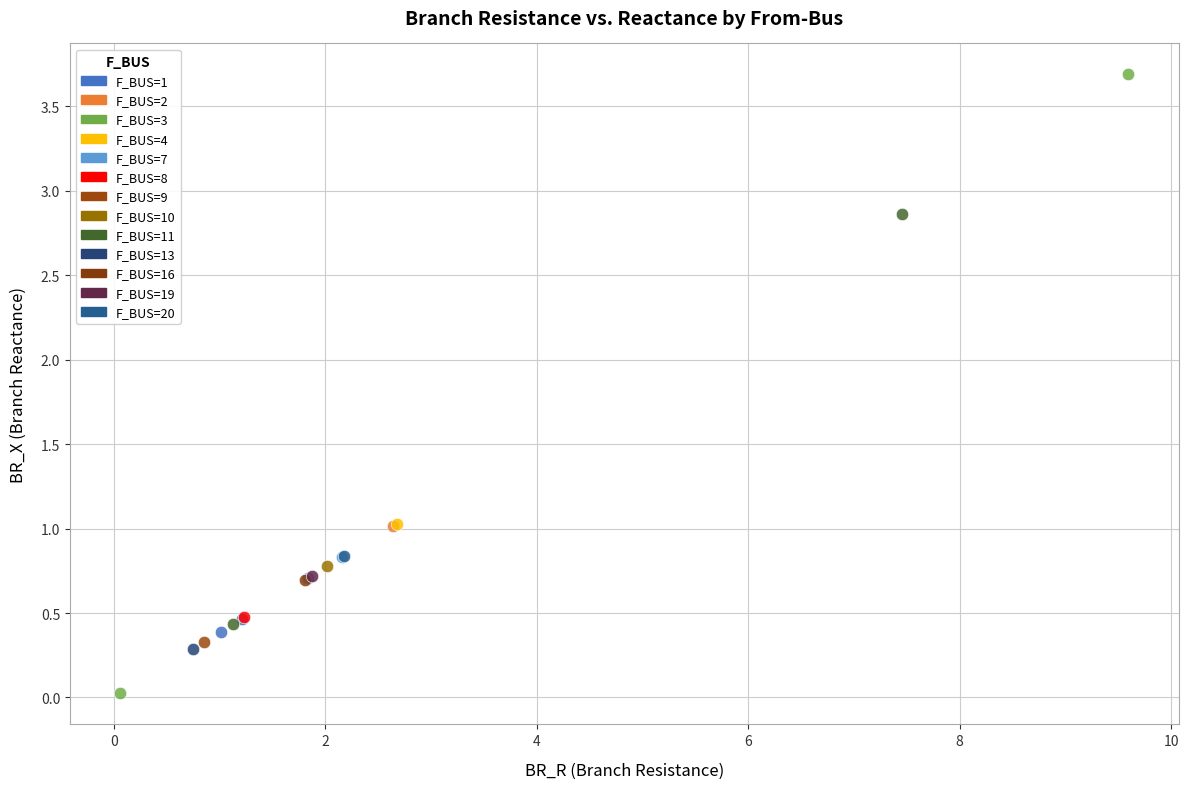

Which series contains the lowest Y value?

F_BUS=3